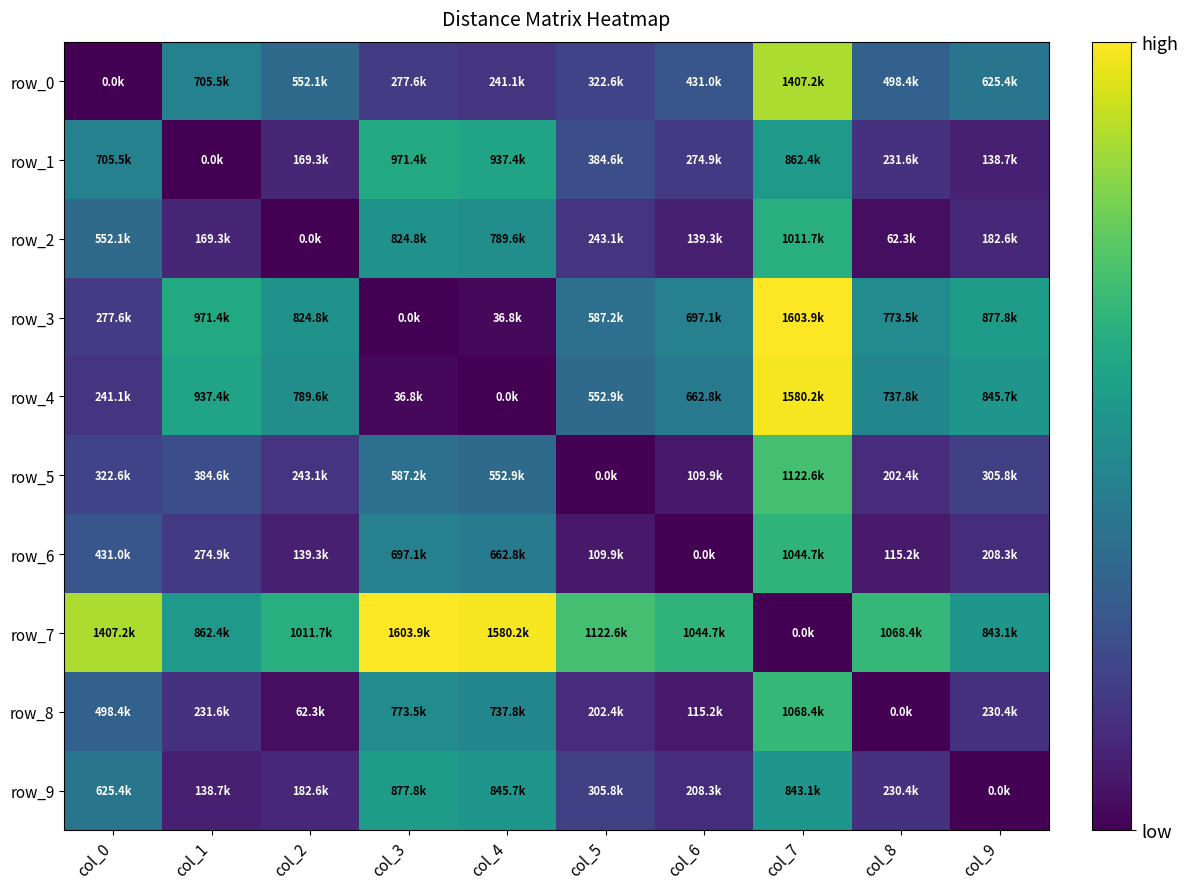

What is the total value across all series at col_8?

3920071.2